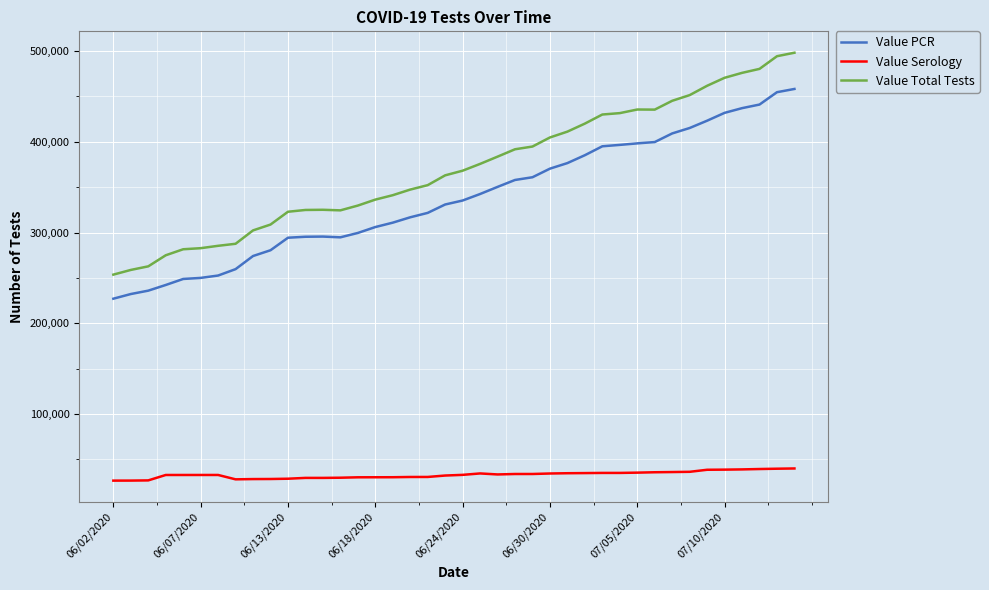

What is the difference between the maximum and second lowest values in the Value Serology series?

13364